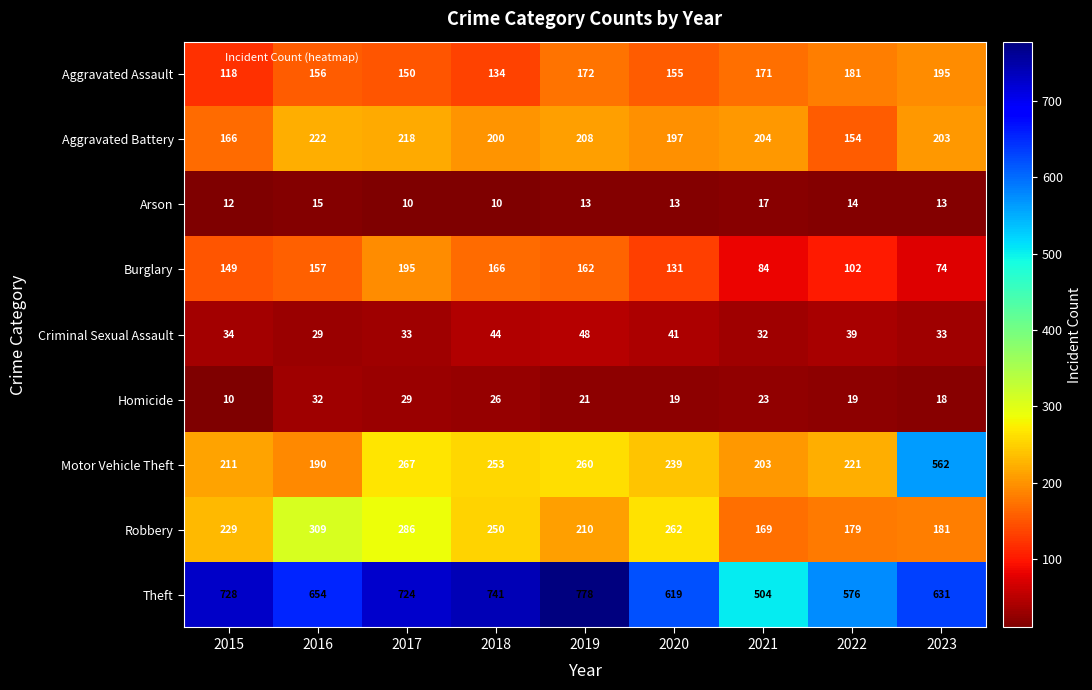

What is the sum of all Robbery values?

2075